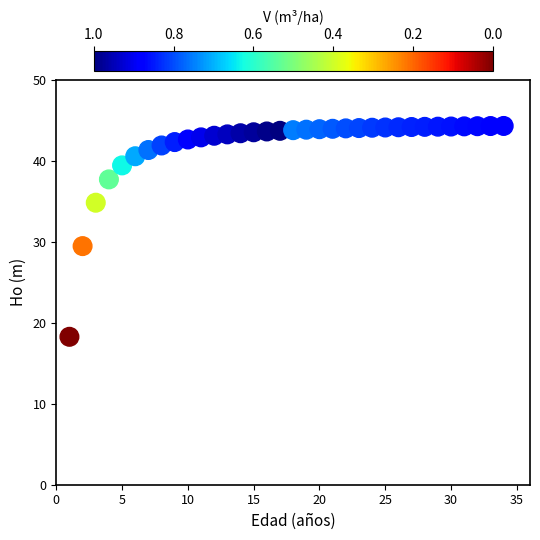

What is the range of Y values (max minus min)?

26.0